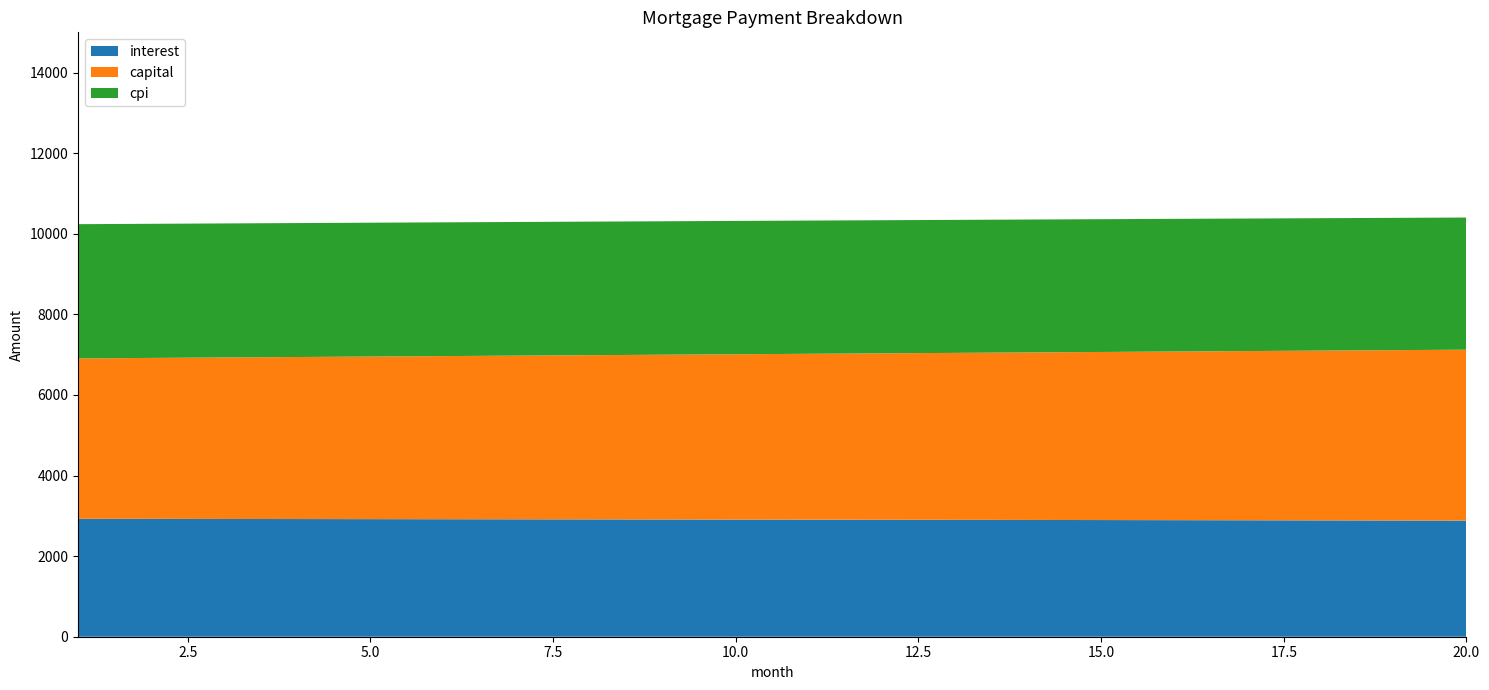

Reading right to left, list all the values displayed in this chart.

interest: 2882.4	2885.1	2887.8	2890.5	2893.1	2895.6	2898.1	2900.6	2903.0	2905.4	2907.7	2909.9	2912.2	2914.3	2916.5	2918.5	2920.6	2922.6	2924.5	2926.4
capital: 4241.4	4227.3	4213.2	4199.2	4185.3	4171.4	4157.5	4143.7	4129.9	4116.2	4102.5	4088.9	4075.3	4061.8	4048.3	4034.8	4021.4	4008.1	3994.8	3981.5
cpi: 3280.0	3283.2	3286.3	3289.4	3292.4	3295.4	3298.3	3301.1	3303.9	3306.7	3309.4	3312.0	3314.6	3317.1	3319.6	3322.0	3324.4	3326.7	3329.0	3331.2